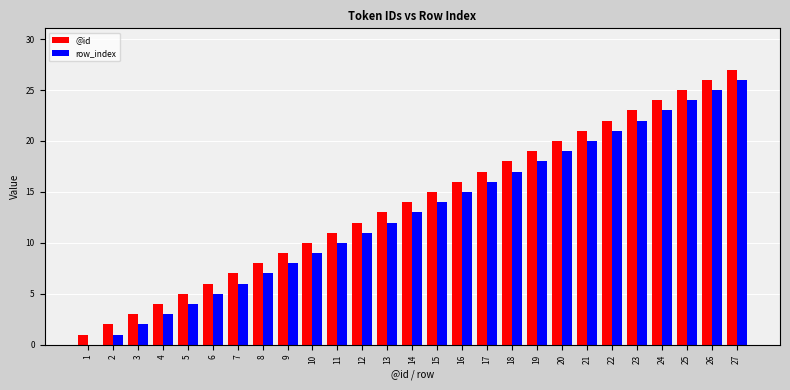

Which series has the largest total across all categories?

@id